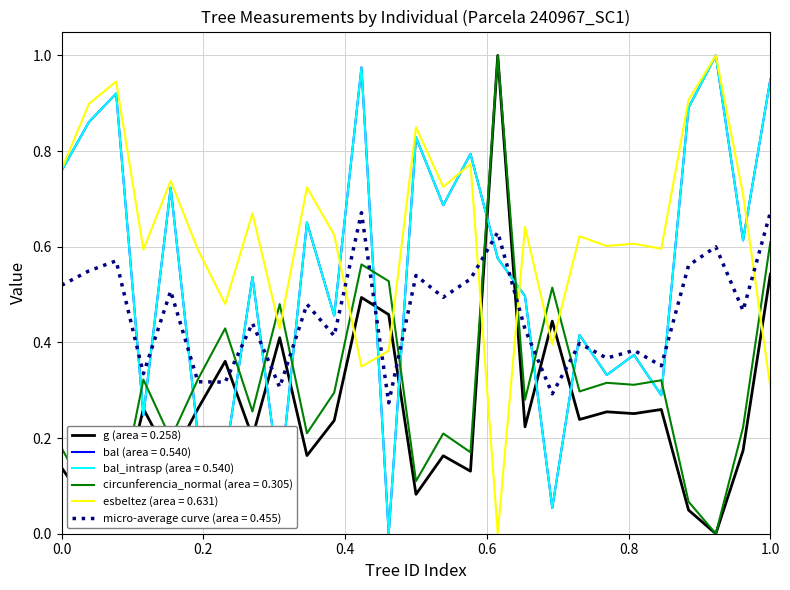

Does the chart have visible grid lines?

Yes